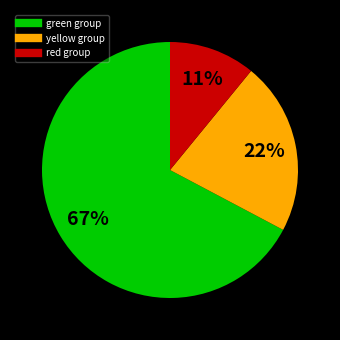

Is there a majority slice in this chart?

Yes